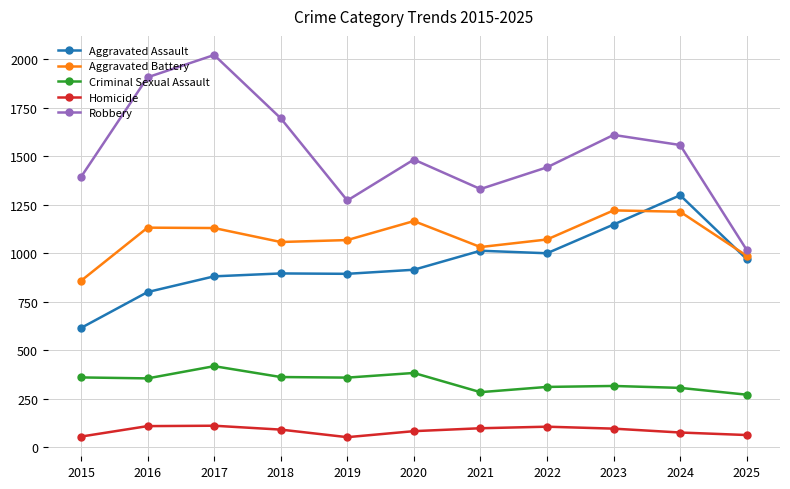

What is the spread (max minus min) of values at 2022?

1337